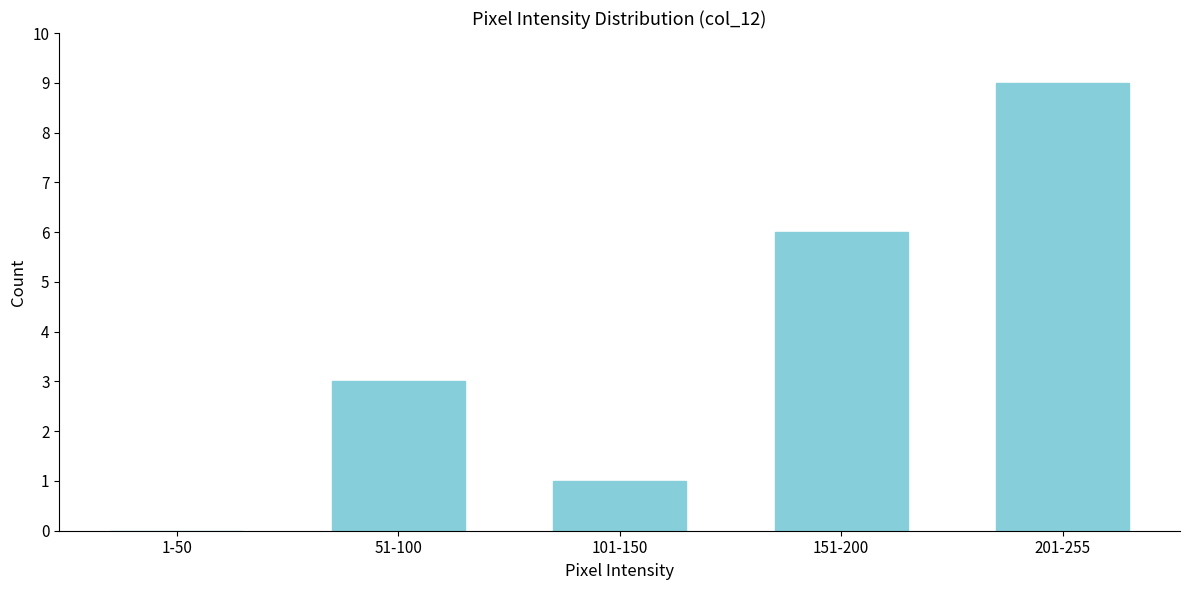

Reading right to left, what are all the values shown in this chart?

201-255=9	151-200=6	101-150=1	51-100=3	1-50=0